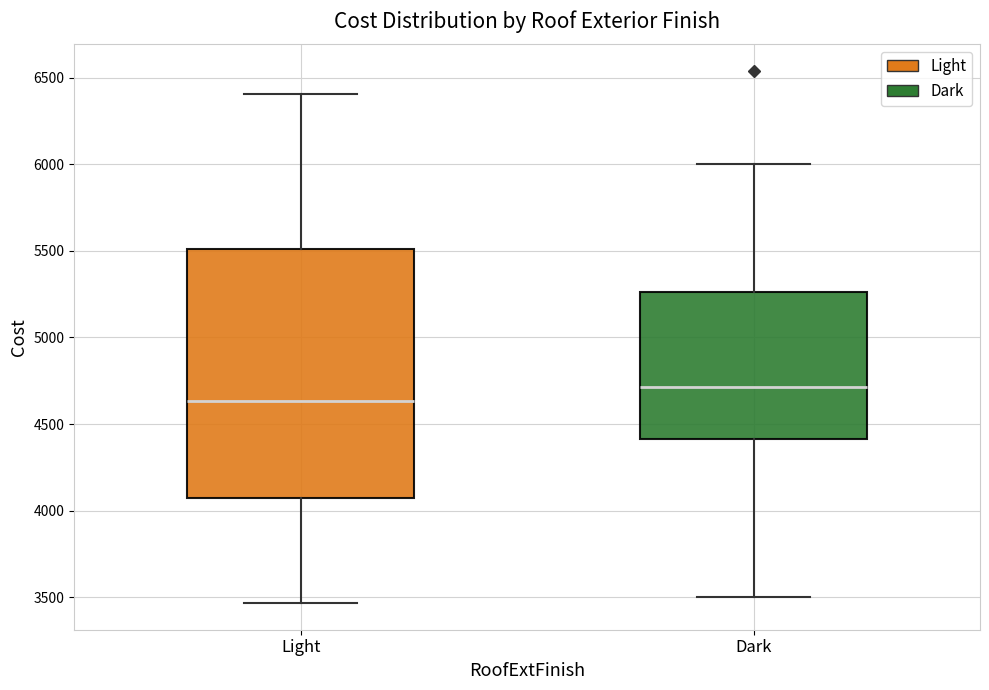

Which box is the tallest, from its lower edge to its upper edge?

Light